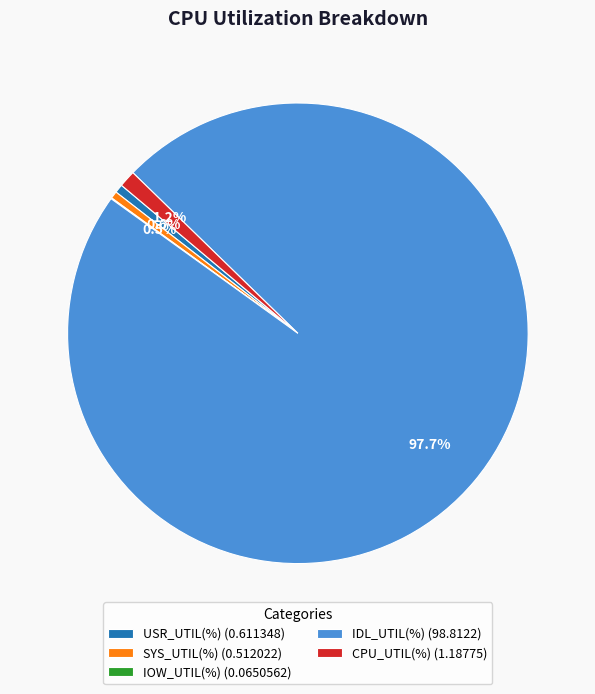

What percentage is the IDL_UTIL(%) slice, to the nearest percent?

98%